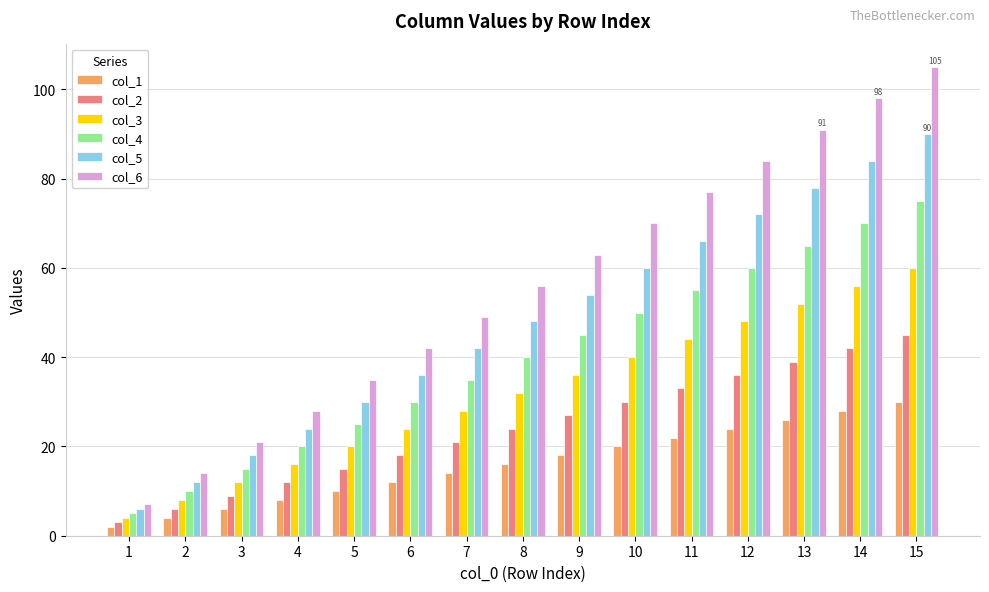

What is the difference between the maximum and minimum values in the col_5 series?

84